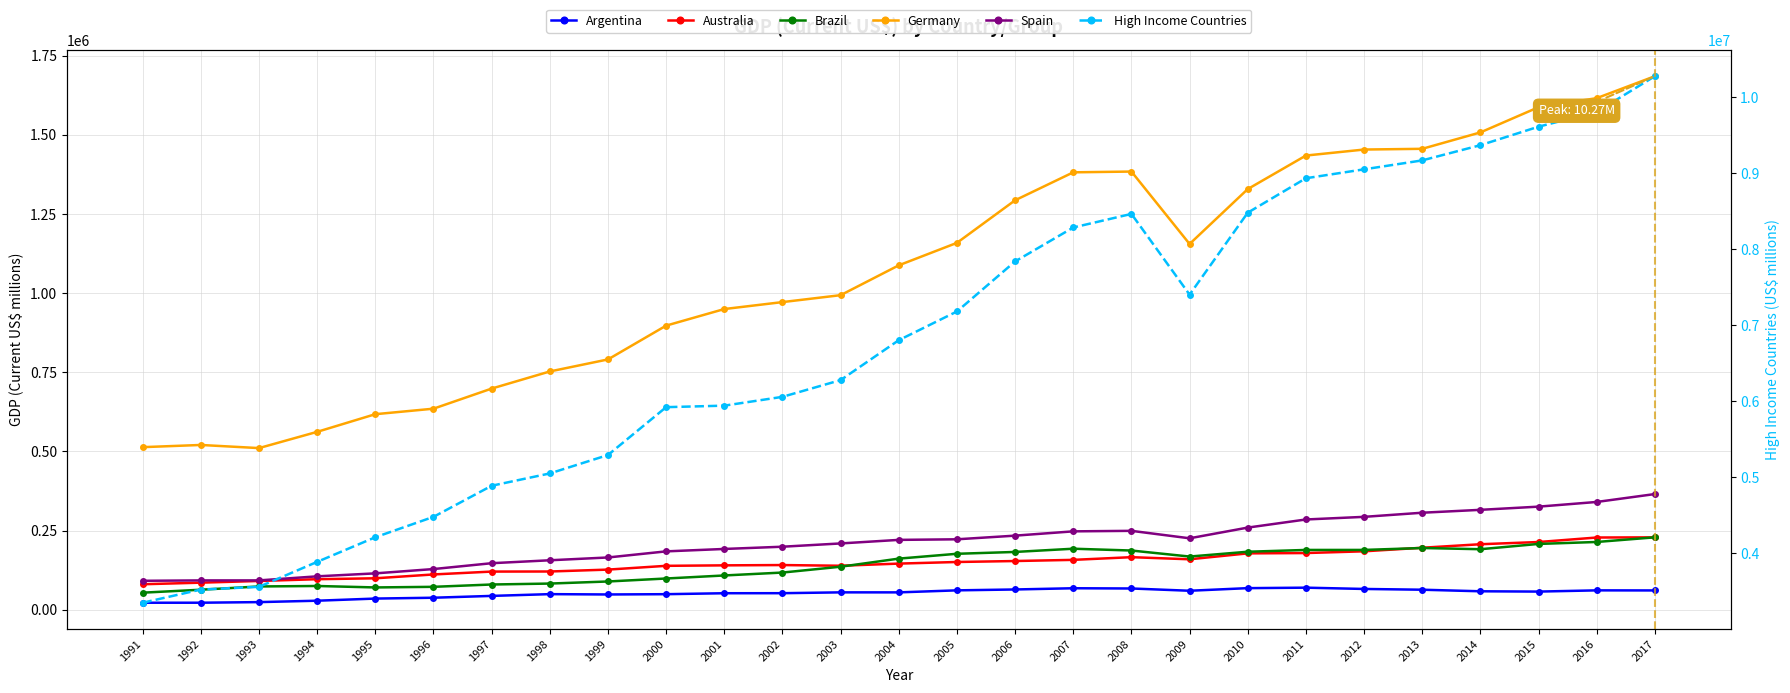

Where is the first local minimum for Australia?

2003